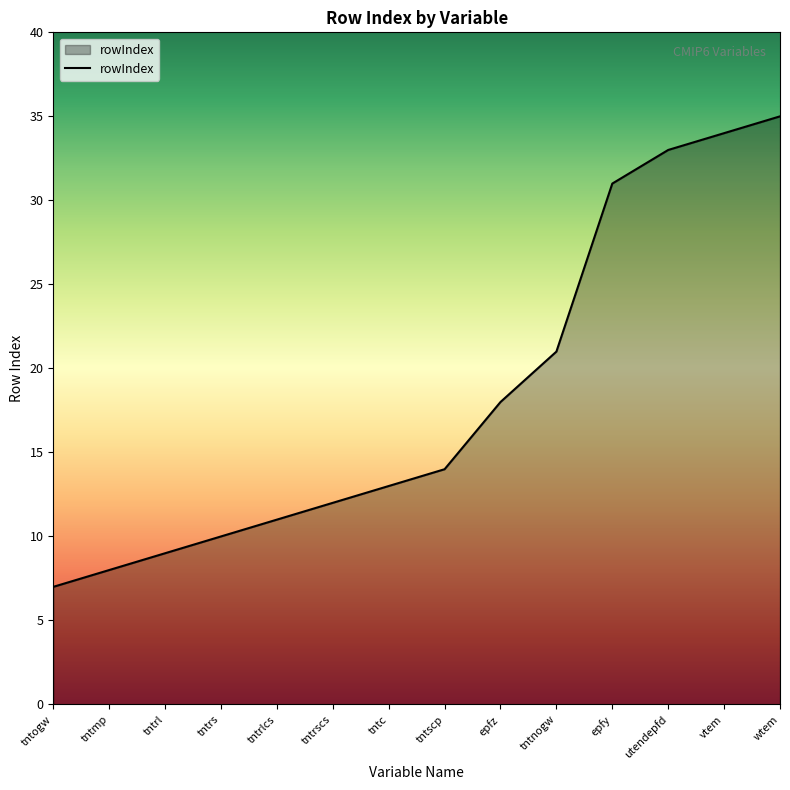

What is the ratio of the value at tntc to the value at wtem?

0.4